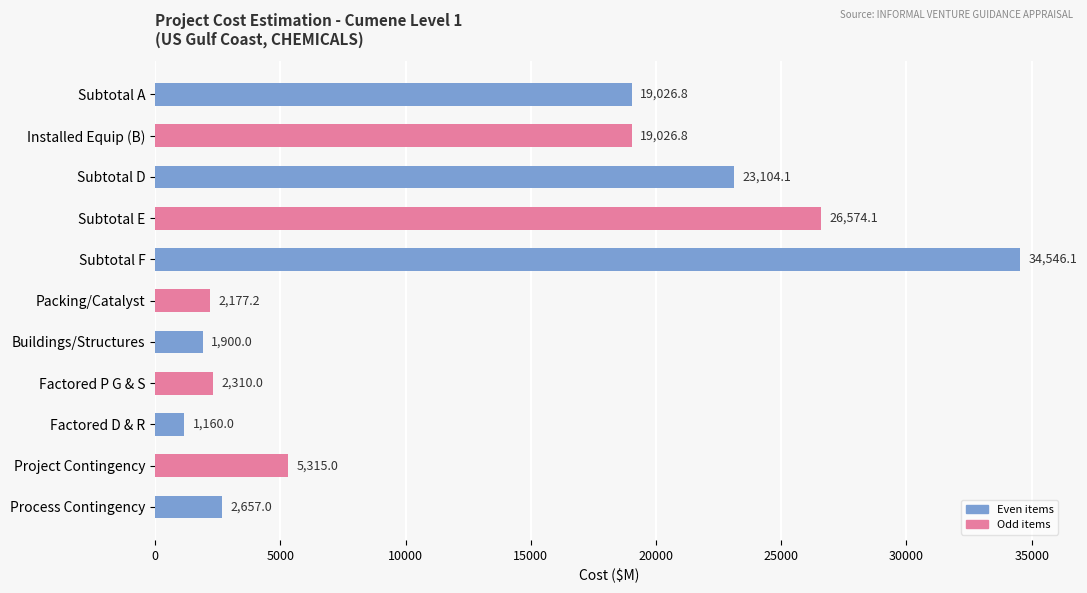

What position from the bottom is Factored D & R?

3